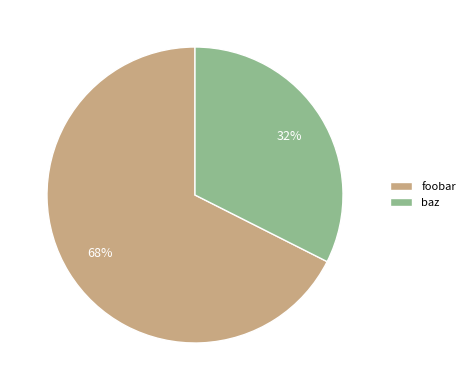

Combined, do foobar and baz account for over 50%?

Yes